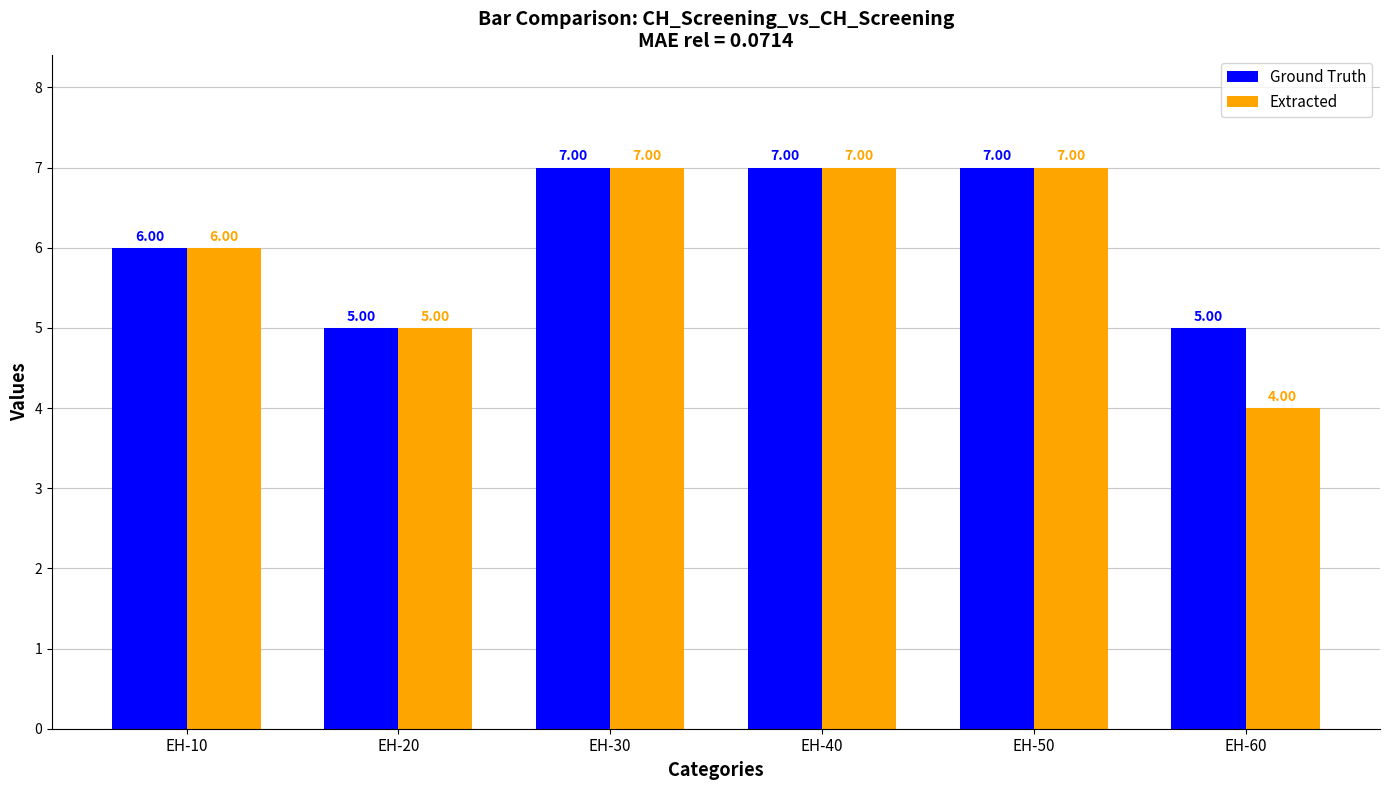

Is the value of Extracted at EH-60 greater than the value of Ground Truth at EH-60?

No